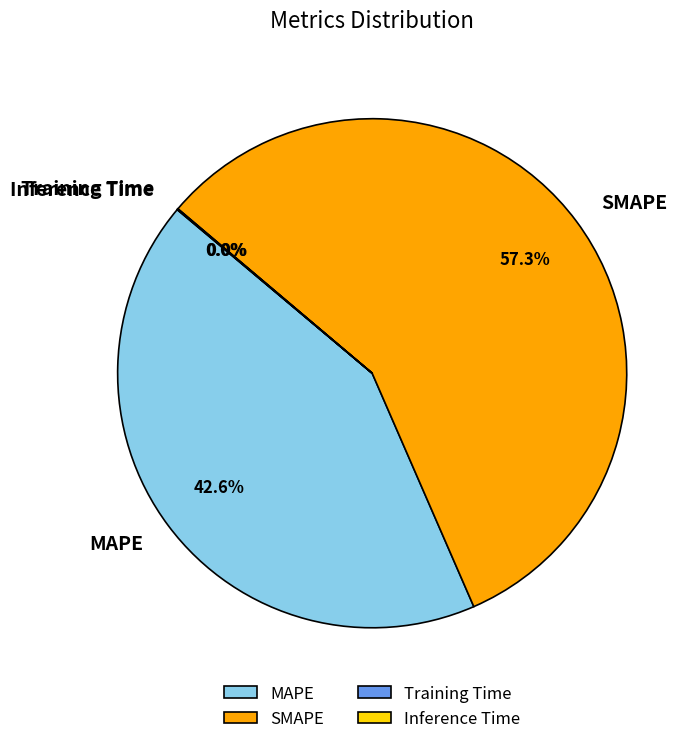

To the nearest percent, what is the average slice percentage?

25%